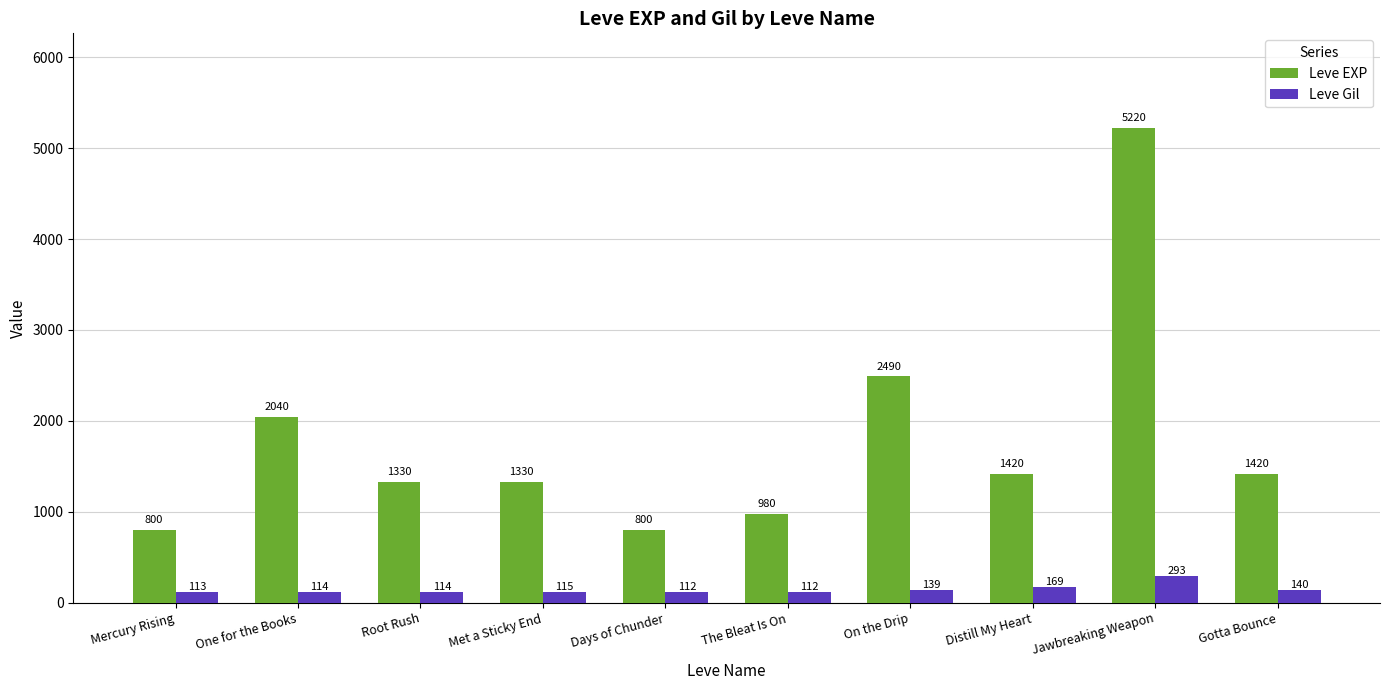

What is the maximum value shown in the chart?

5220